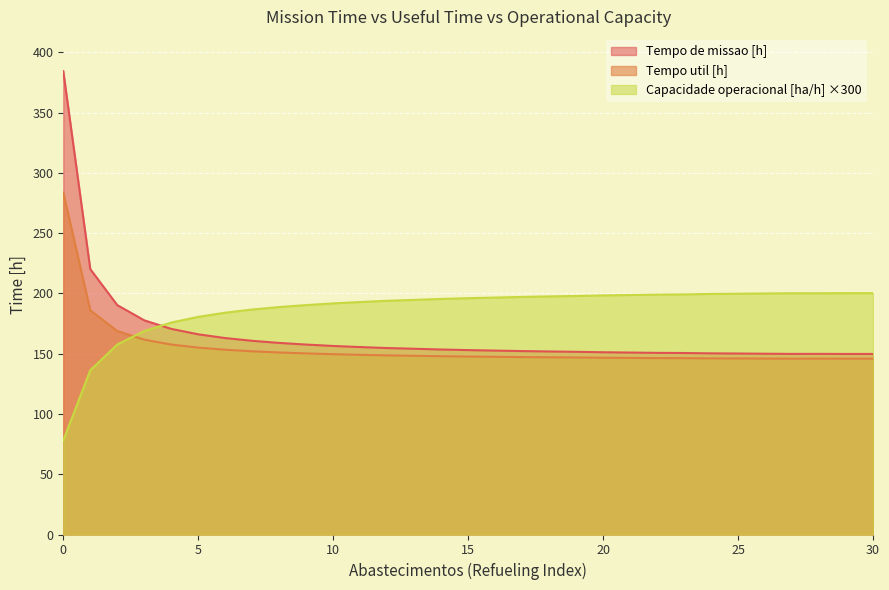

At 9, list the series in order from largest to smallest.

Capacidade operacional [ha/h], Tempo de missao [h], Tempo util [h]